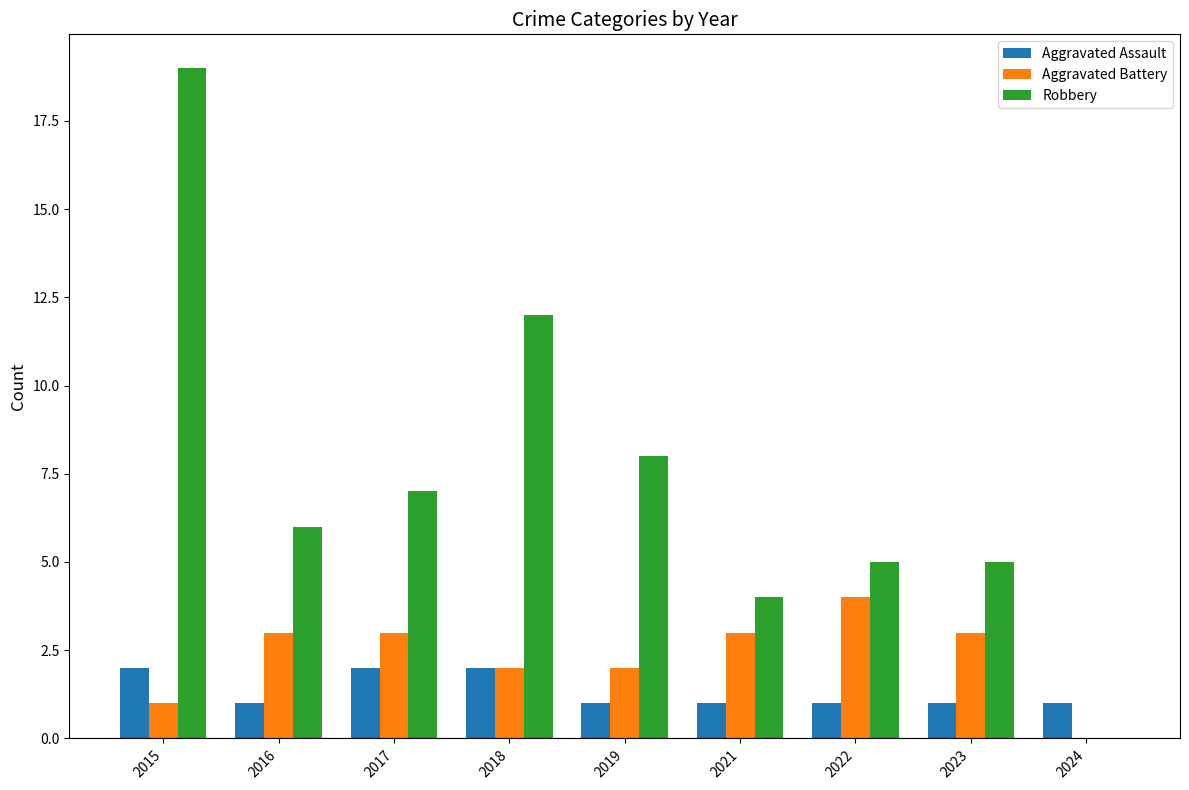

Between 2017 and 2018, which series saw the biggest shift?

Robbery